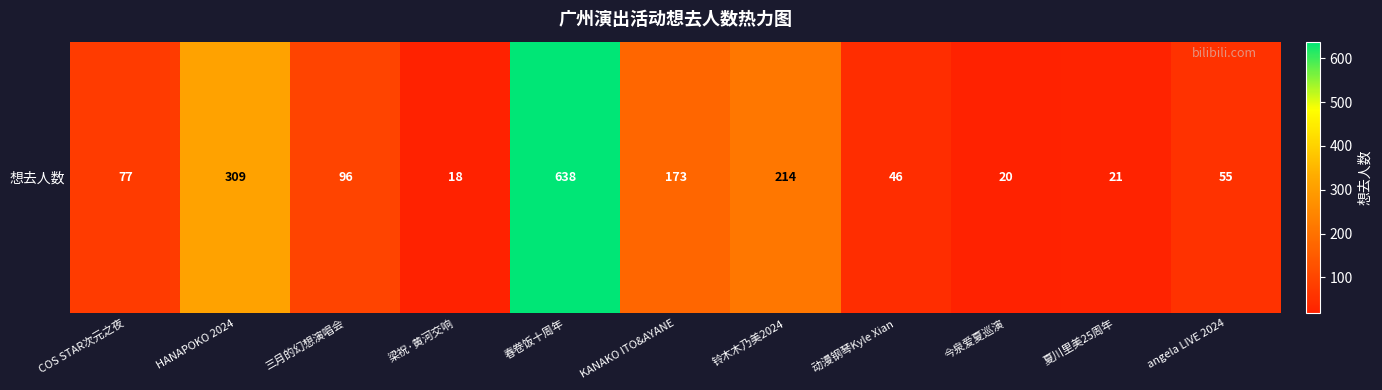

Reading left to right, transcribe all the data shown in this chart.

77	309	96	18	638	173	214	46	20	21	55